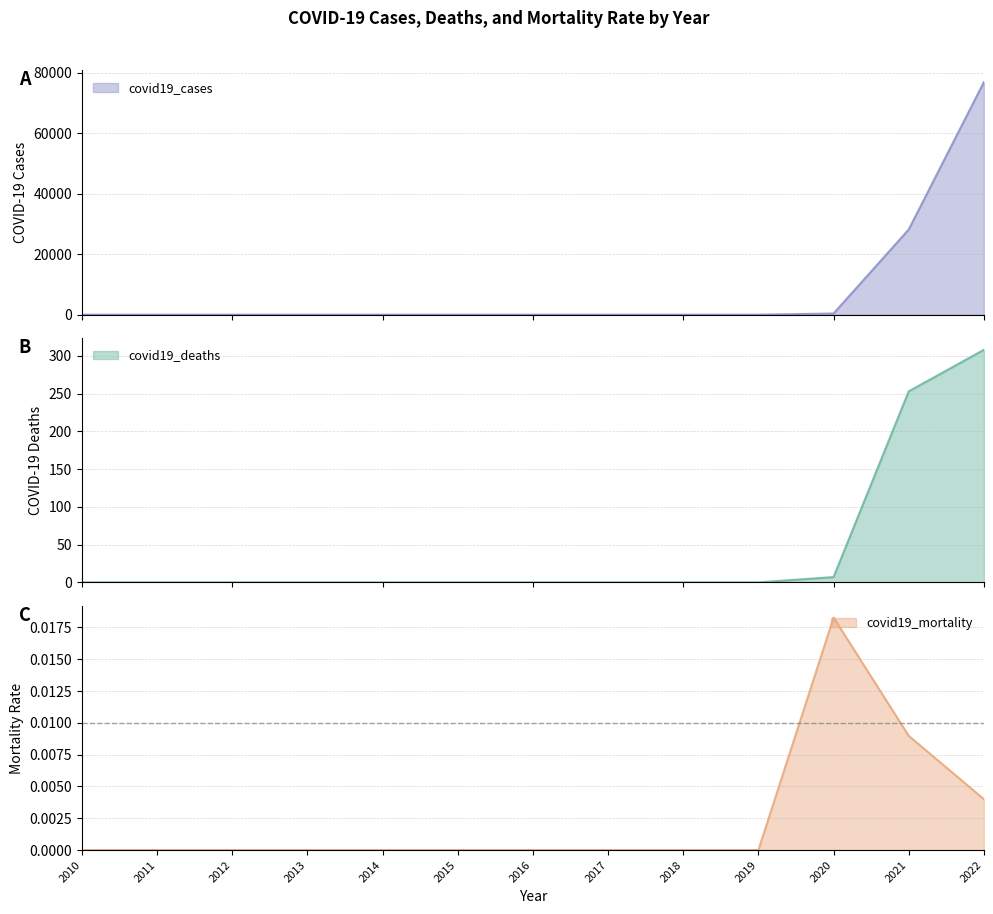

True or false: covid19_cases and covid19_deaths intersect in this chart.

False